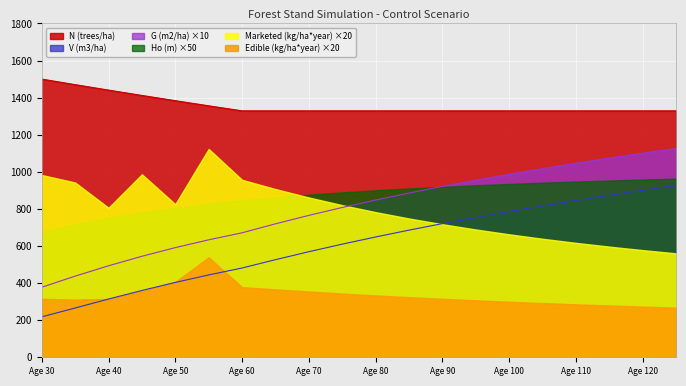

What is the minimum value for V (m3/ha)?

218.0